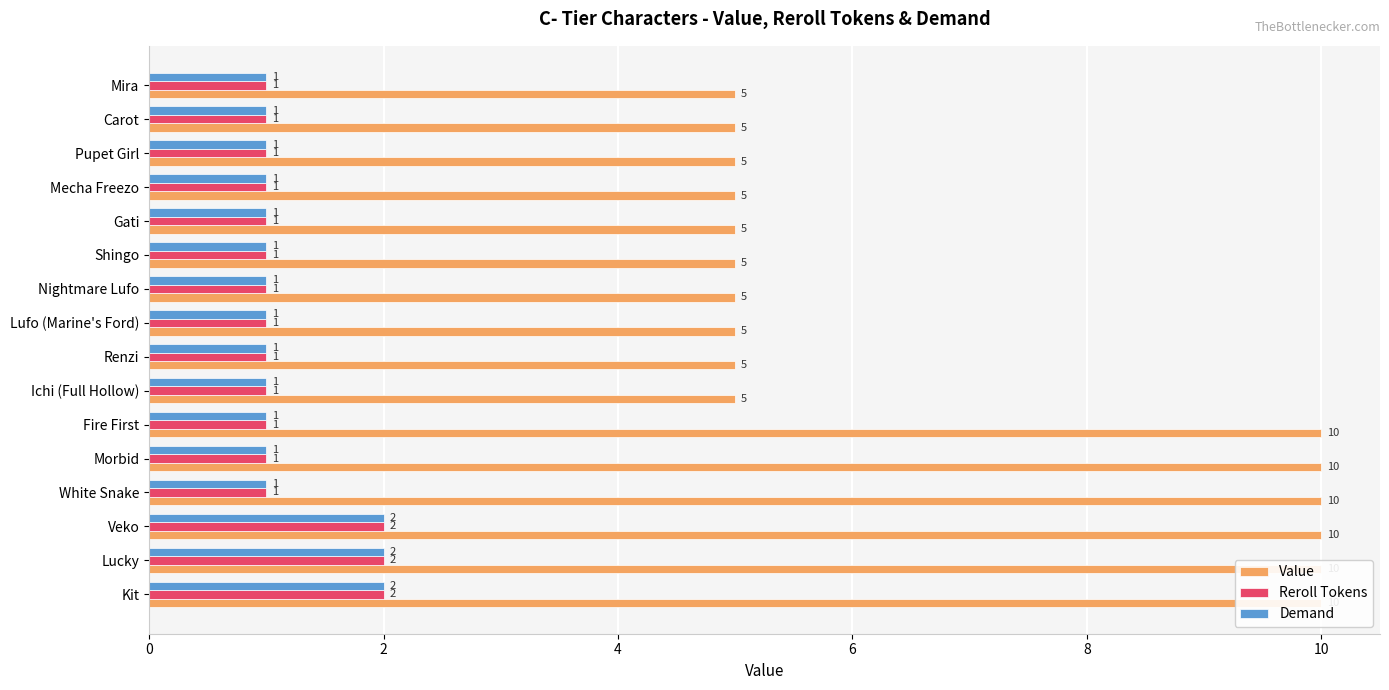

Reading left to right, list all the values displayed in this chart.

Value: 10	10	10	10	10	10	5	5	5	5	5	5	5	5	5	5
Reroll Tokens: 2	2	2	1	1	1	1	1	1	1	1	1	1	1	1	1
Demand: 2	2	2	1	1	1	1	1	1	1	1	1	1	1	1	1